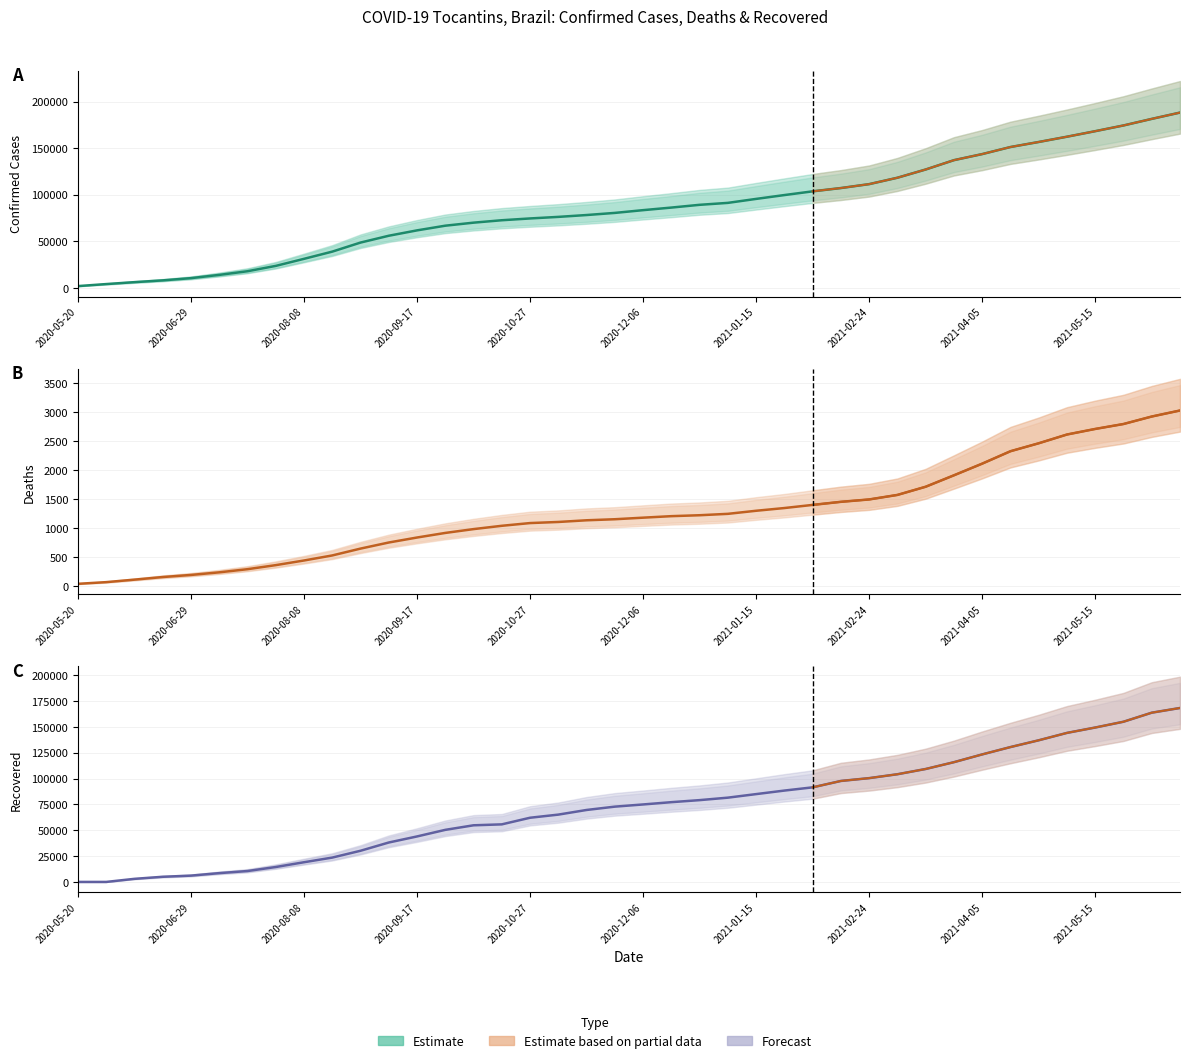

The Confirmed Cases series shows 151243 at 33. True or false?

True